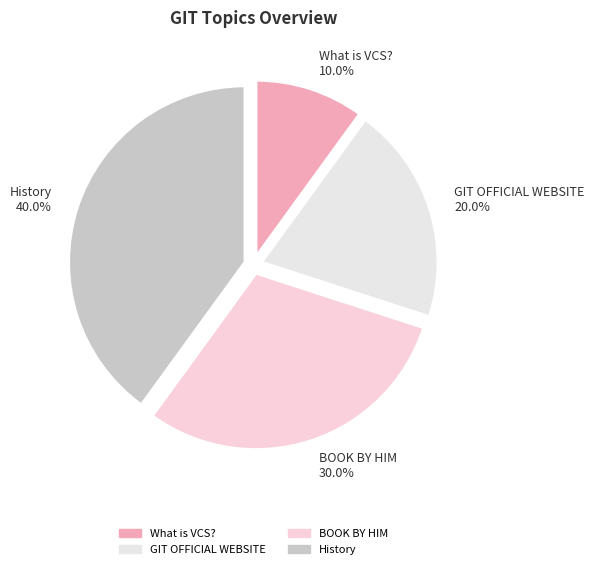

What is the ratio of the value at History to the value at What is VCS??

4.0